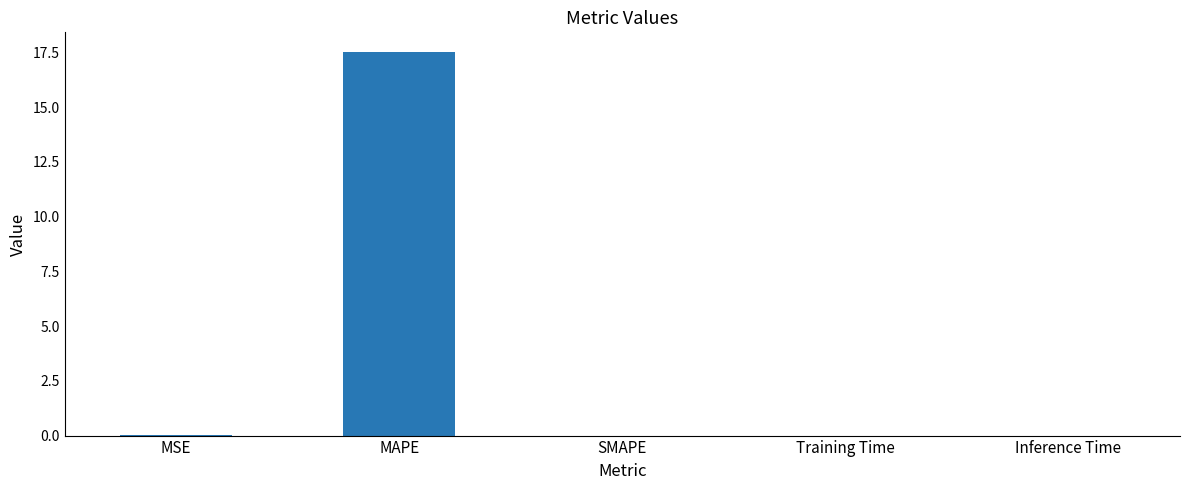

The chart shows a value of 0.0 at SMAPE. True or false?

True